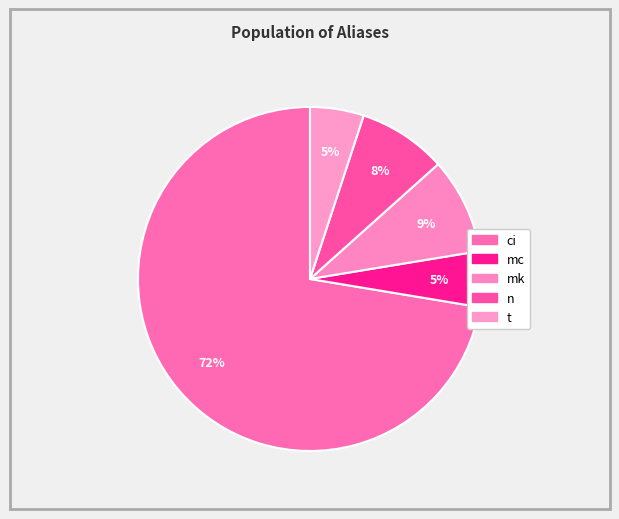

How many slices are in this pie chart?

5